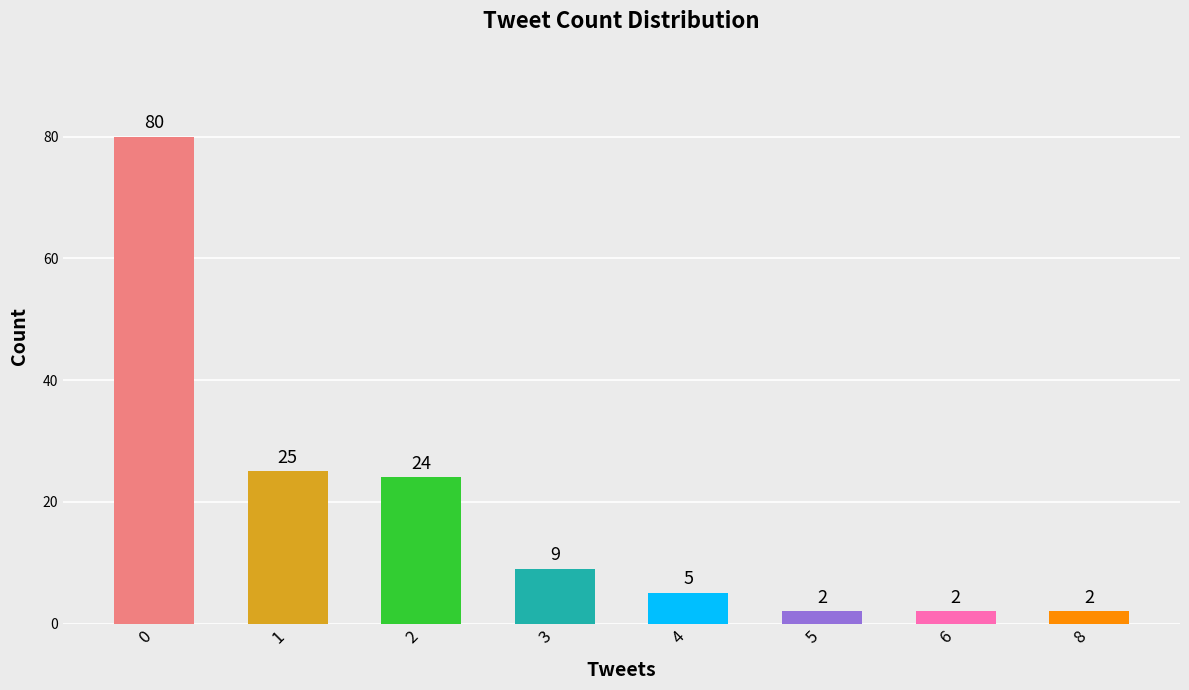

Are the bars horizontal?

No